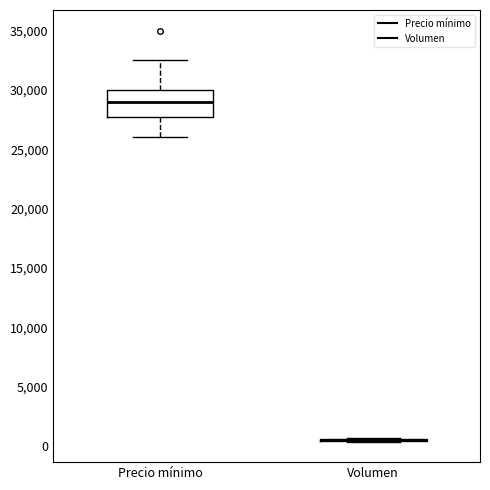

Reading left to right, transcribe this box plot: for each box, give where its median line is, the range the box spans, and where its two whiskers end, as read against the y-axis. The values are not printed on the chart, so give them approximately, as read against the axis.

Precio mínimo: median 29000, box 28000 to 30000, whiskers 26000 to 32500
Volumen: box collapsed to a line at 500, whiskers 500 to 500